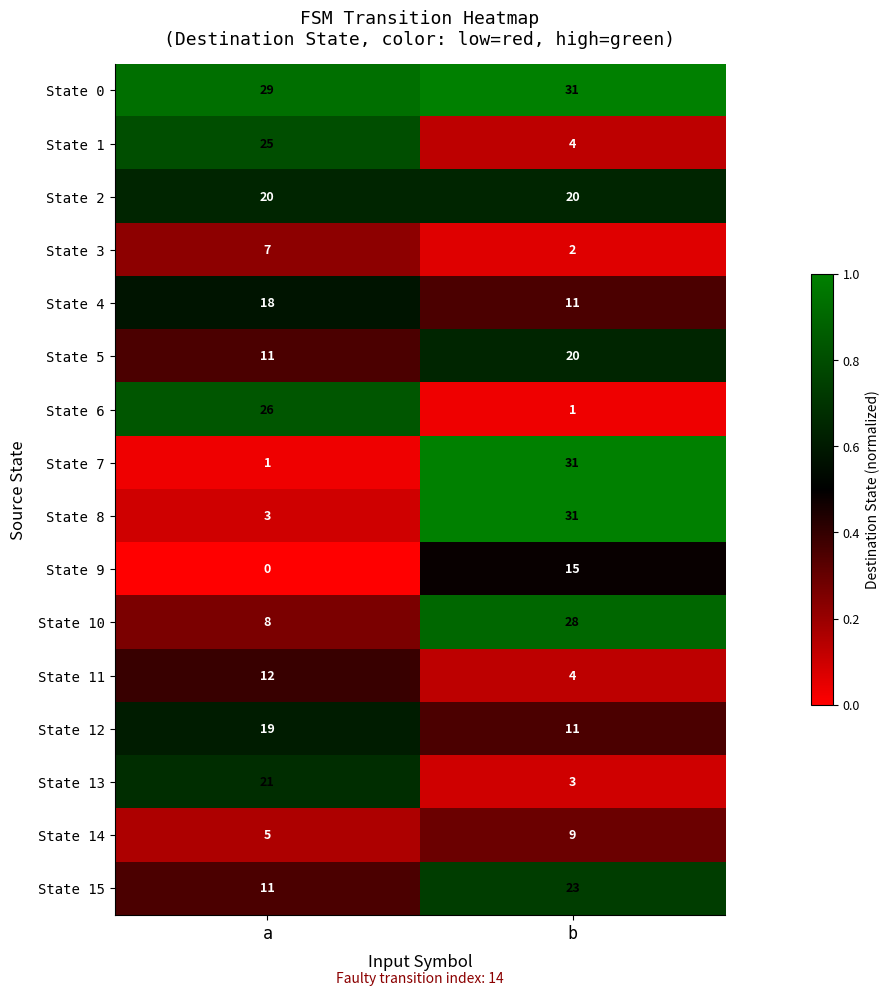

What is the sum of the State 9 values at b and a?

15